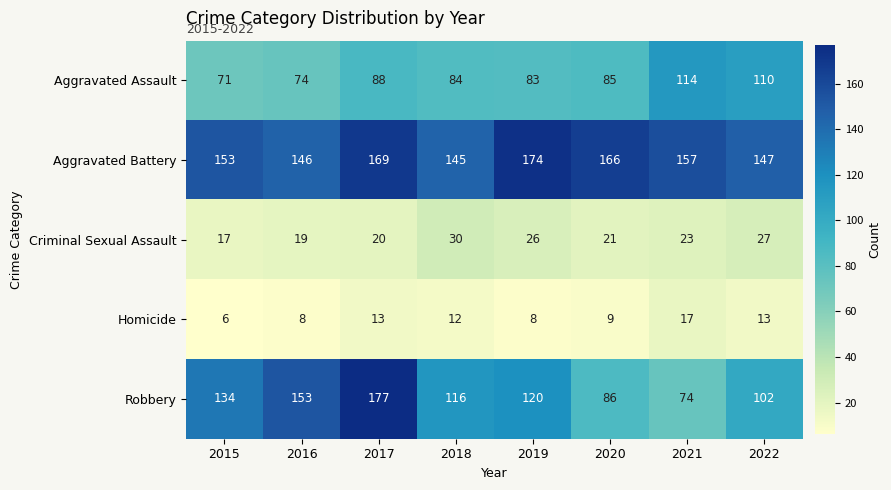

How many data points does each series have?

8